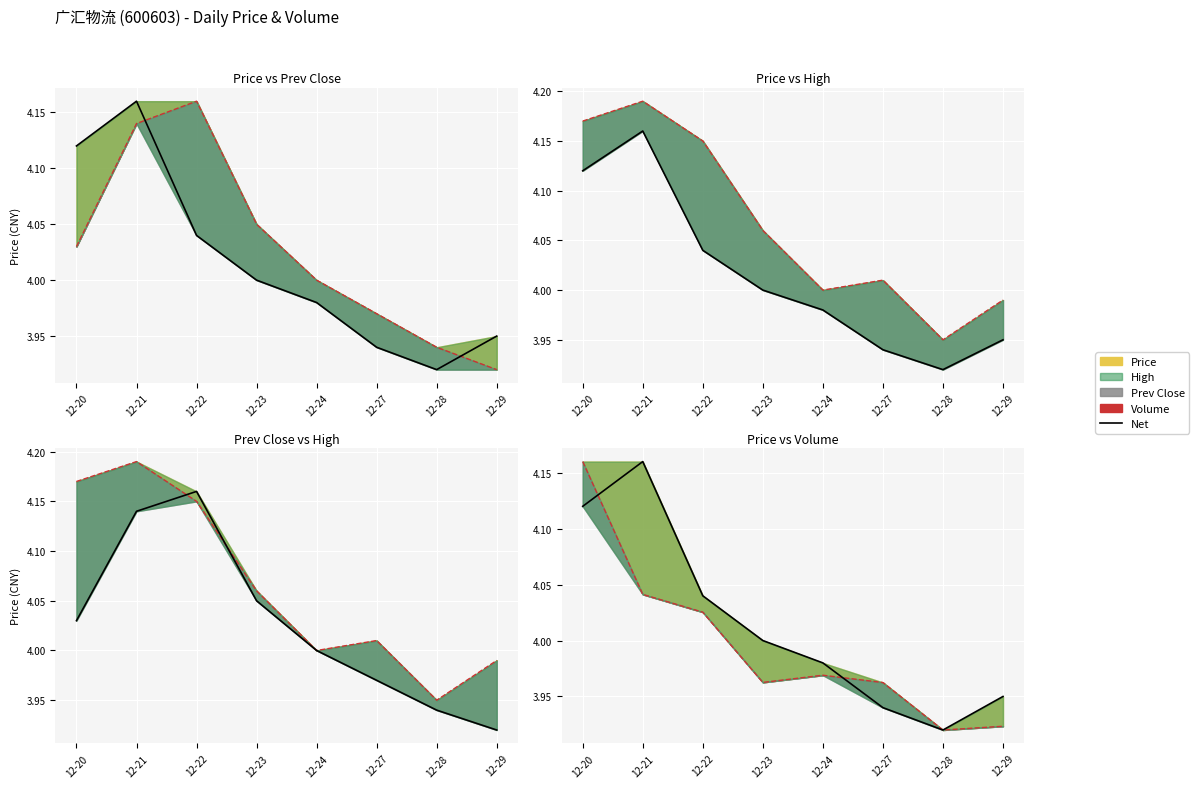

At which category does Volume(万) line reach its first local valley?

12-23